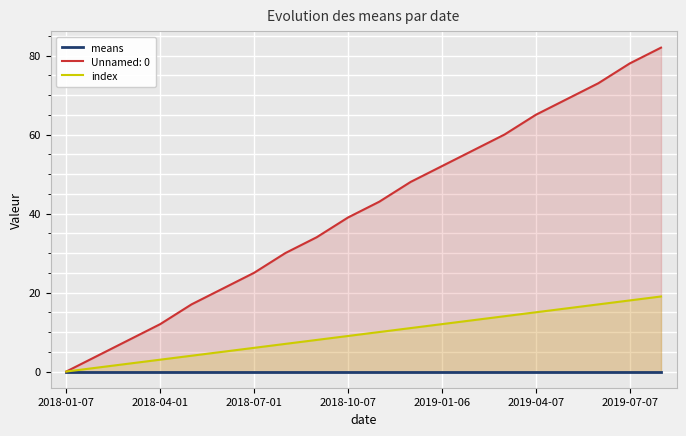

Is it true that index equals 12 at 2019-01-06?

True